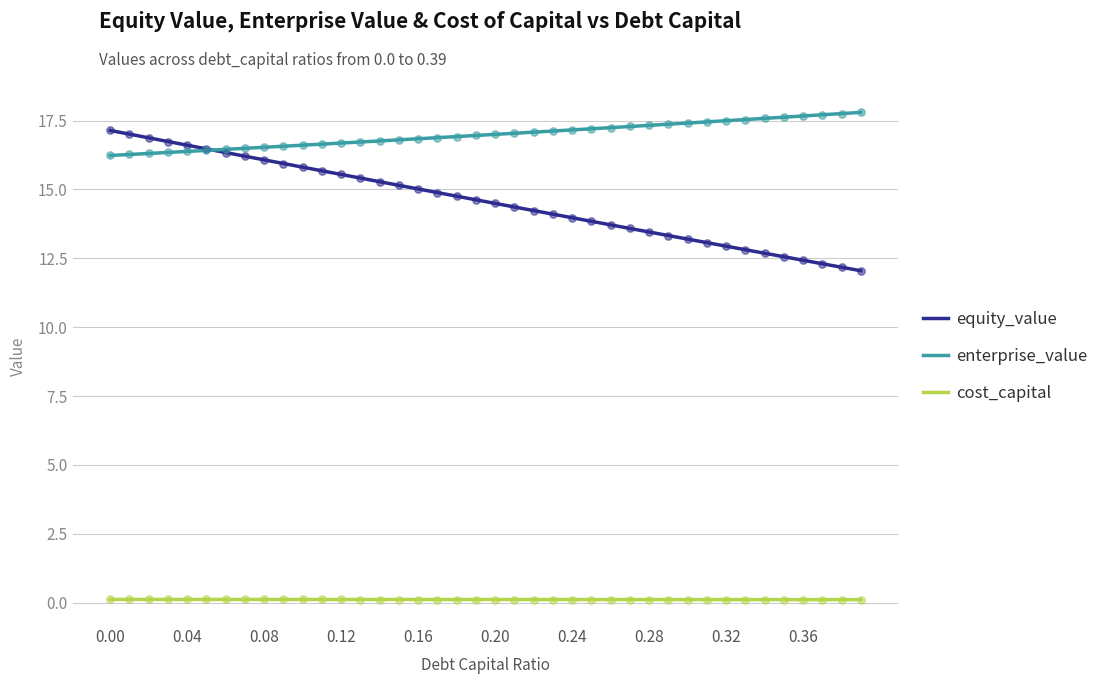

Which series has the largest total across all categories?

enterprise_value